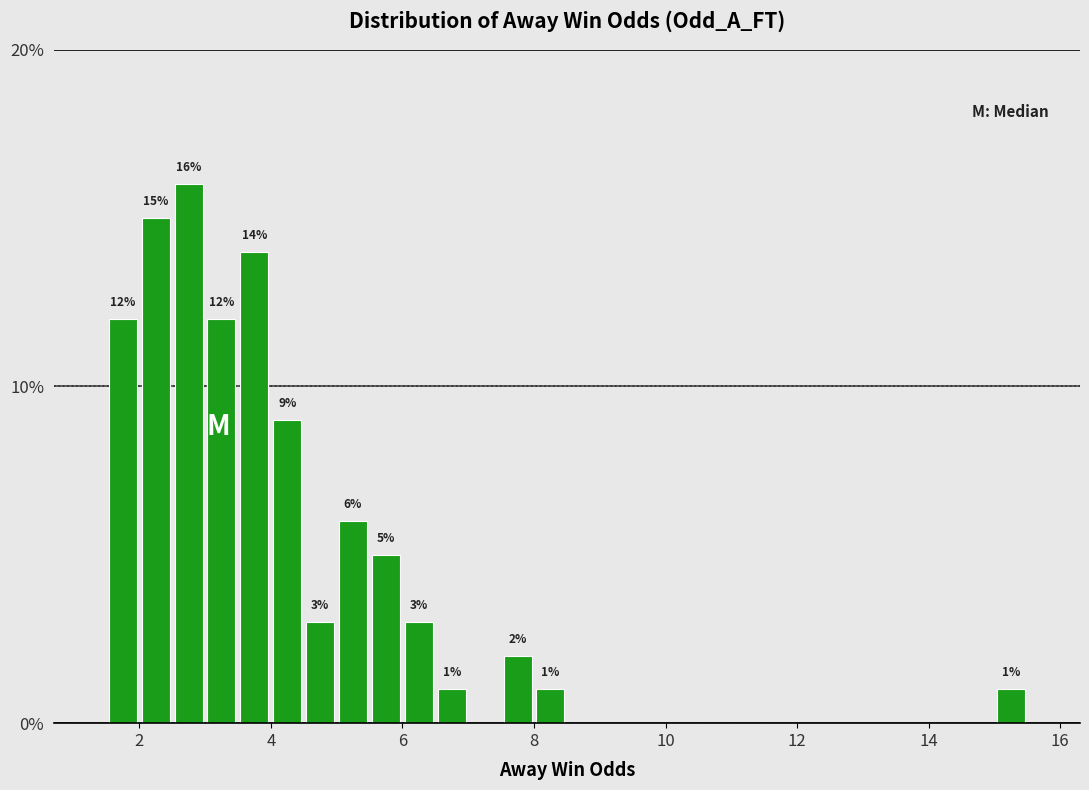

Read against the x-axis, roughly where is the centre of the tallest bar?

2.8